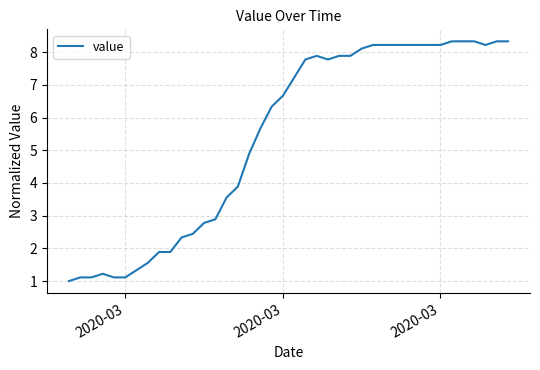

What is the difference between the second highest and minimum values?

7.3